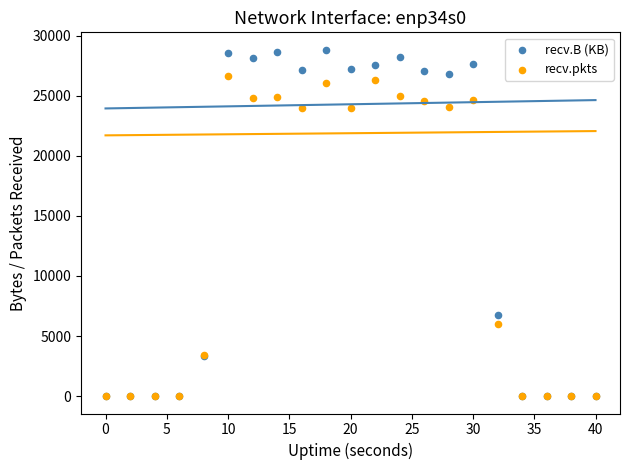

In the recv.B (KB) series, what Y value is closest to 14414?

6737.4